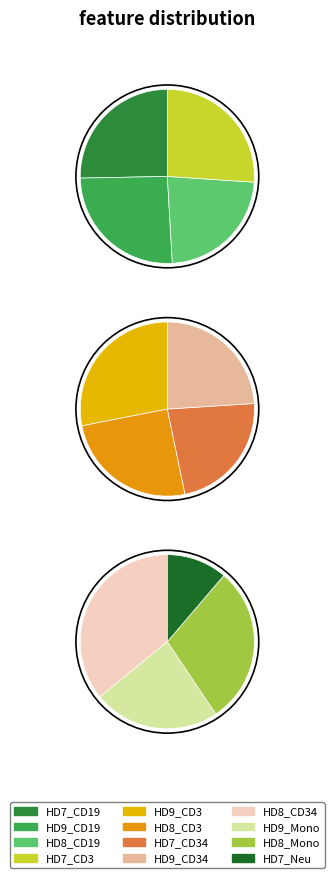

Does any single category account for the majority?

No